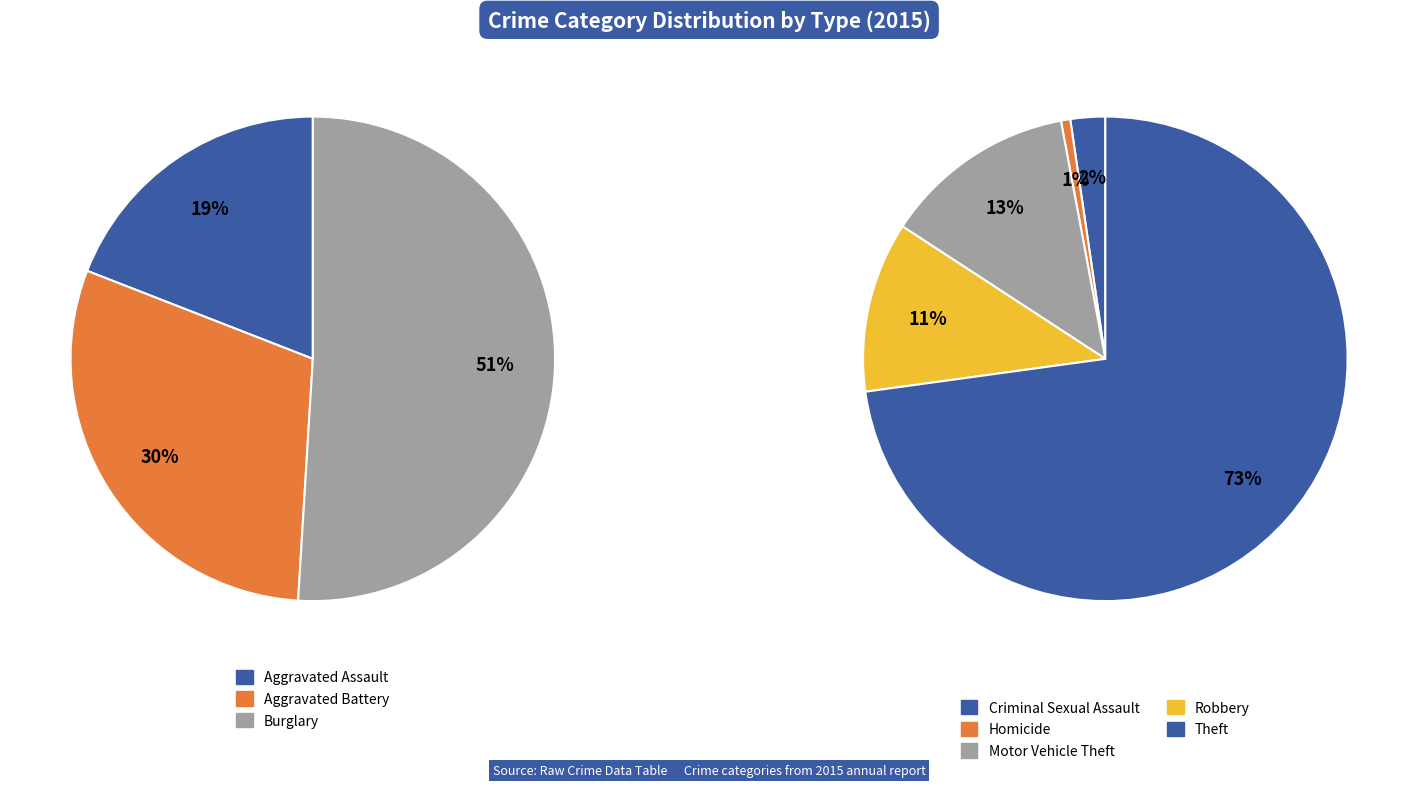

Does Theft account for over 50% of the chart?

Yes